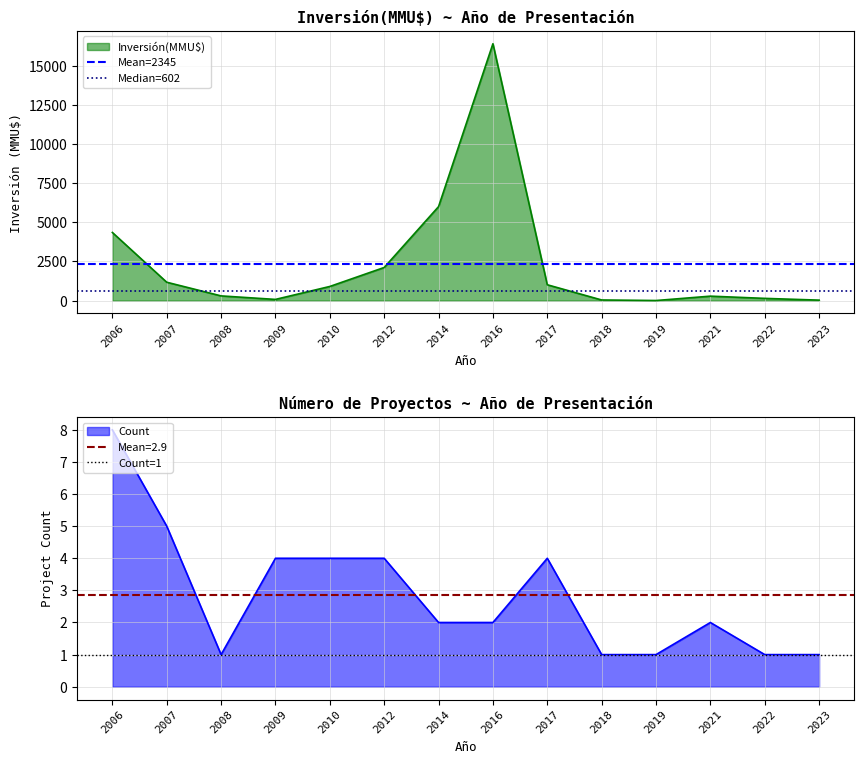

What is the lowest value of the Median=602 series?

601.5